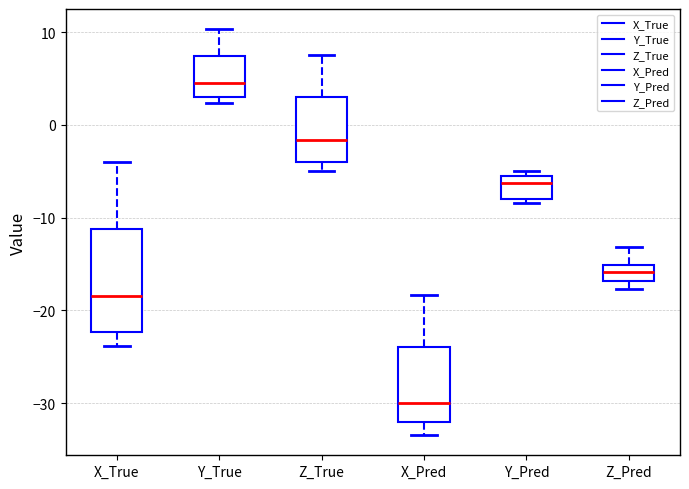

Reading left to right, read every box against the y-axis: the position of its median line, the range the box covers, and the ends of its whiskers. The values are not printed on the chart, so give them approximately, as read against the axis.

X_True: median -18, box -22 to -11, whiskers -24 to -4
Y_True: median 5, box 3 to 7, whiskers 2 to 10
Z_True: median -2, box -4 to 3, whiskers -5 to 8
X_Pred: median -30, box -32 to -24, whiskers -33 to -18
Y_Pred: median -6, box -8 to -5, whiskers -8 (just below the box's lower edge) to -5 (just above the box's upper edge)
Z_Pred: median -16, box -17 to -15, whiskers -18 to -13